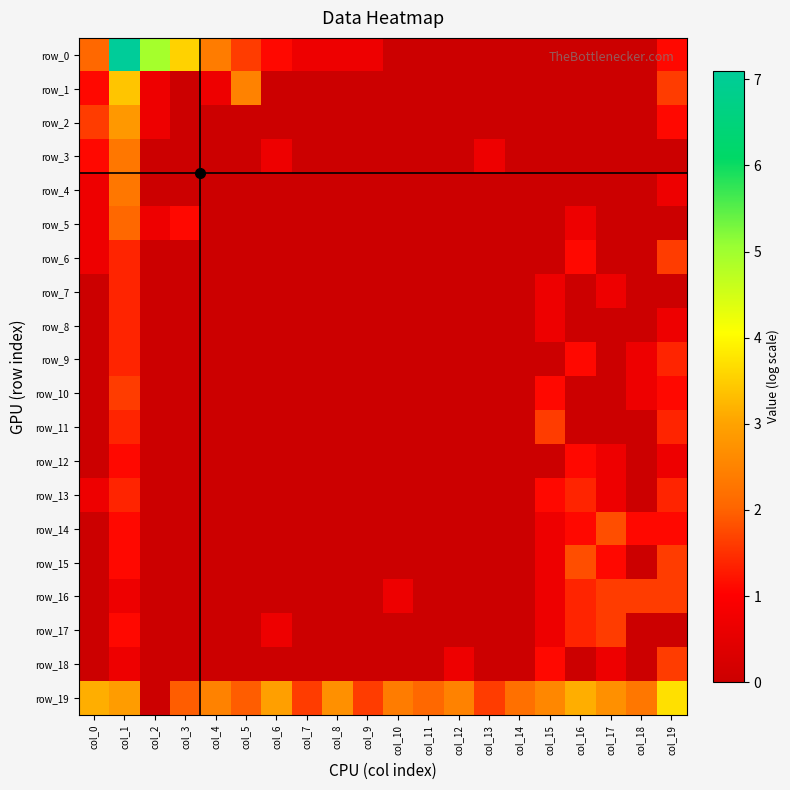

At how many categories does at least one series exceed 4?

2